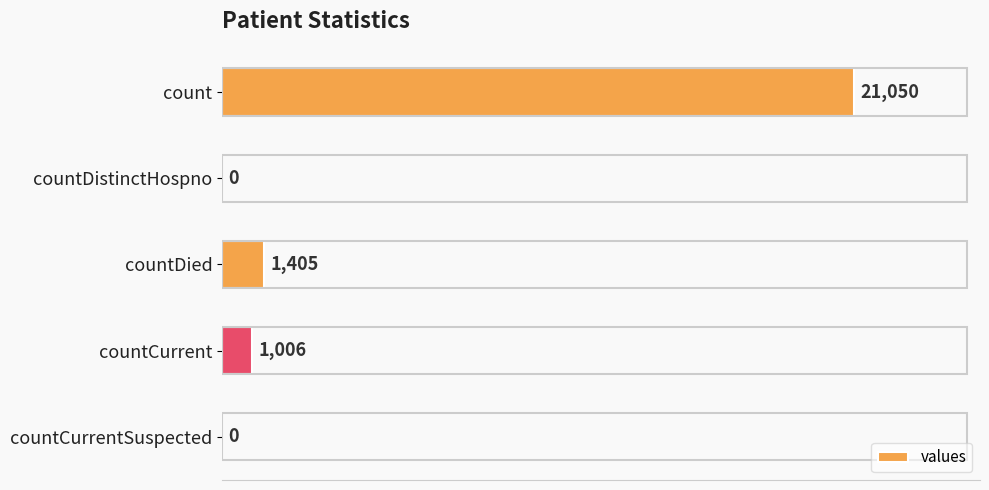

What is the maximum value shown in the chart?

21050